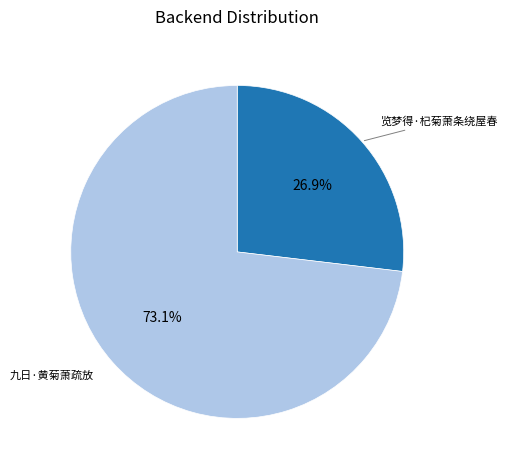

Rank the categories by value from lowest to highest.

览梦得·杞菊萧条绕屋春, 九日·黄菊萧疏放